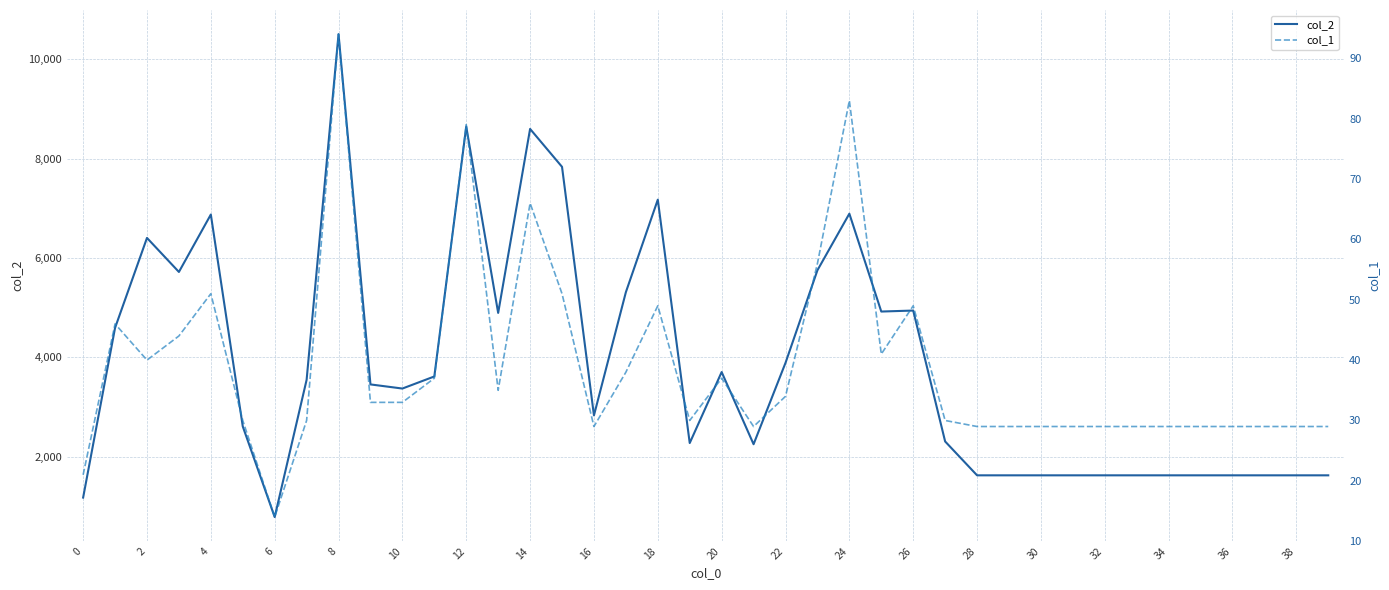

Which series has the largest range (max minus min)?

col_2